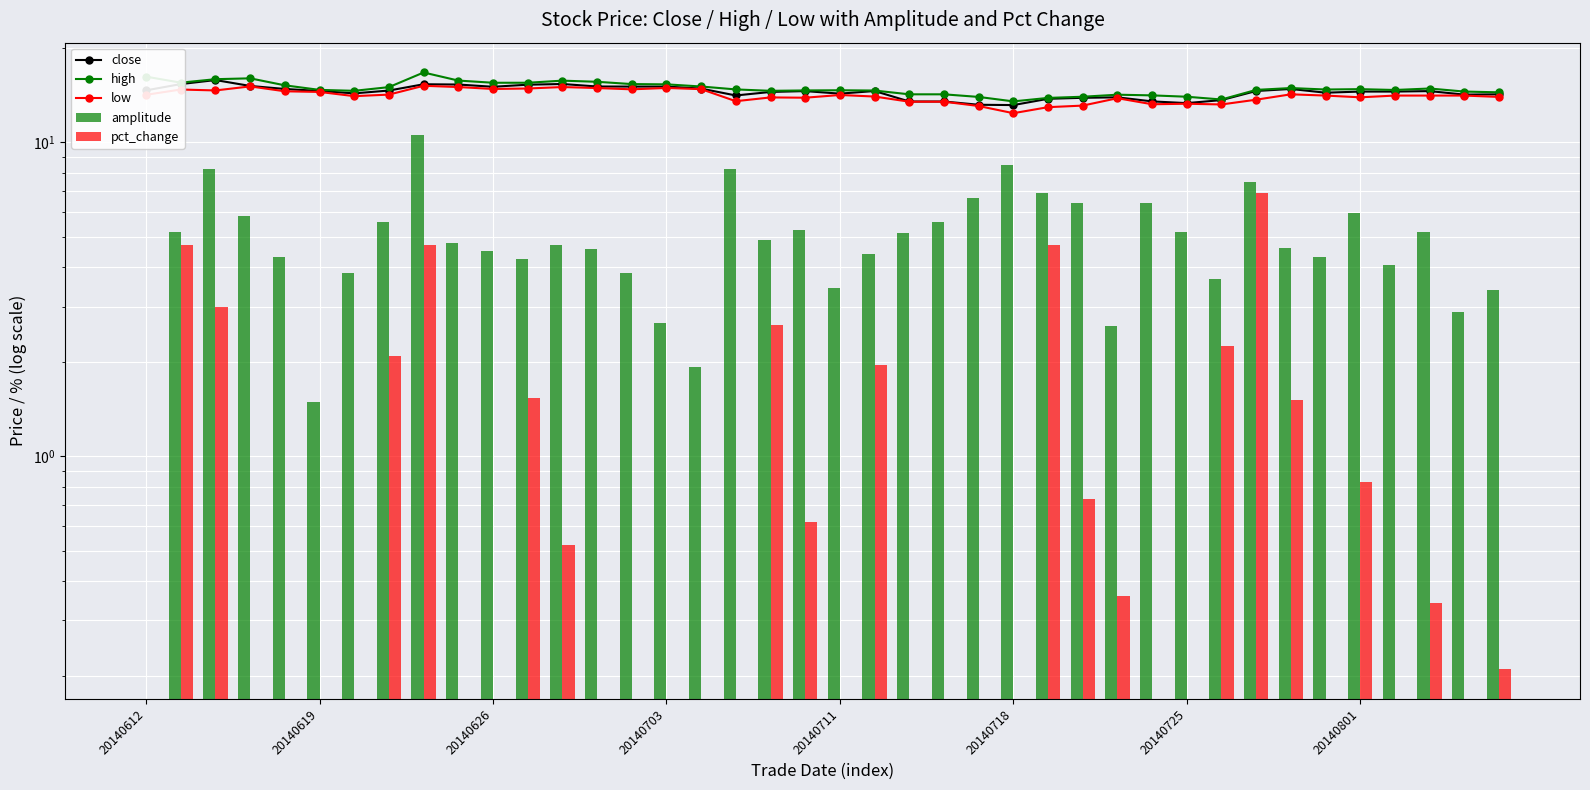

What are all the series names shown in the legend?

close, high, low, amplitude, pct_change